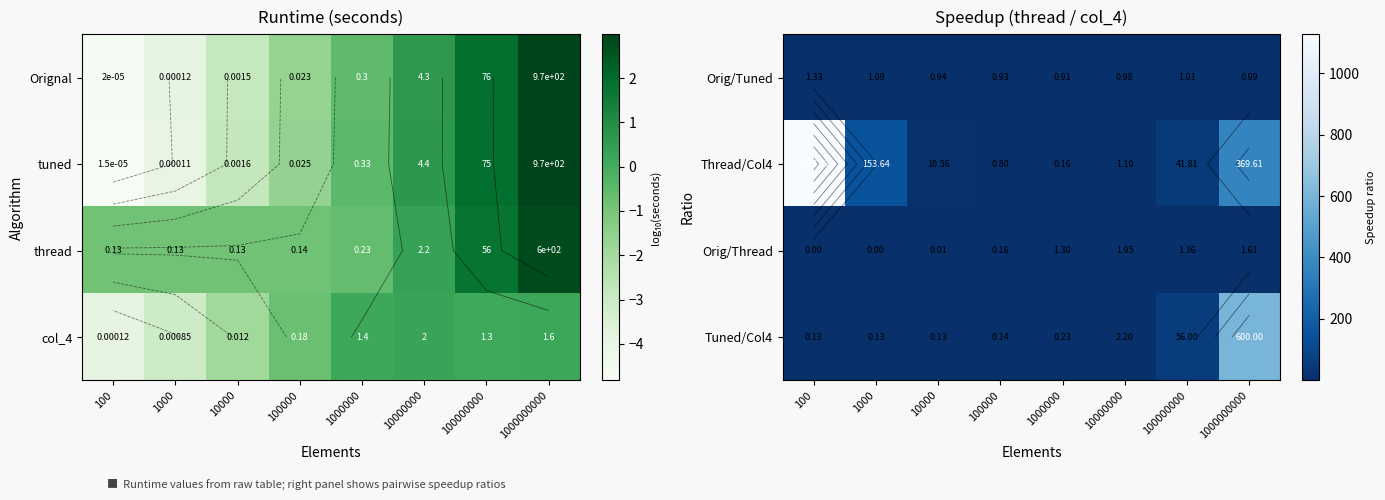

At which category is the sum across all series the highest?

100